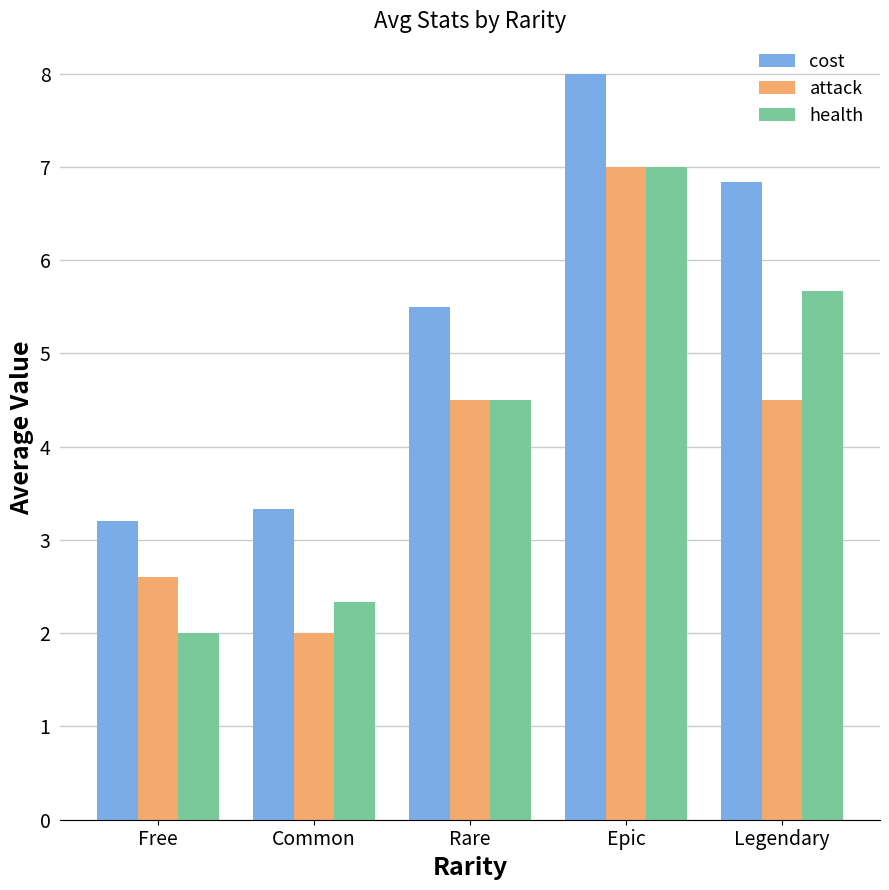

Reading left to right, list all the values displayed in this chart.

cost: 3.2	3.3	5.5	8.0	6.8
attack: 2.6	2.0	4.5	7.0	4.5
health: 2.0	2.3	4.5	7.0	5.7